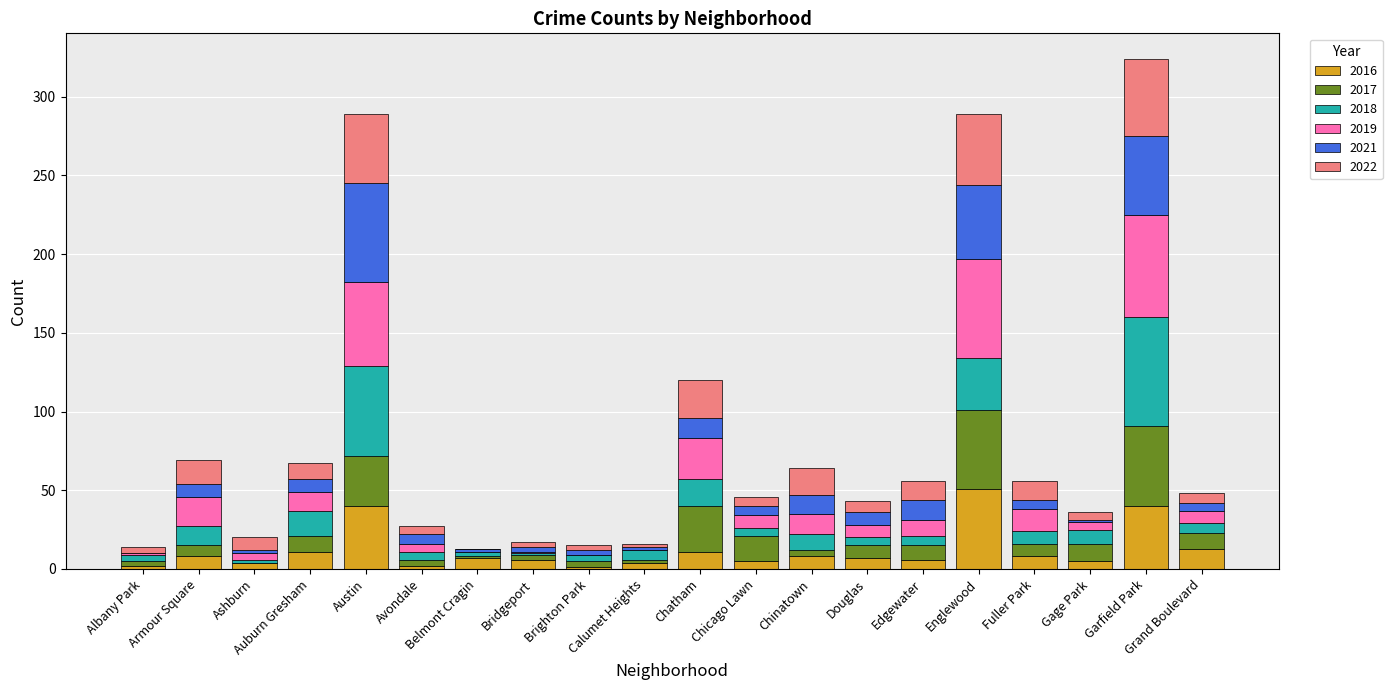

What is the difference between the second highest and second lowest values in the 2017 series?

49